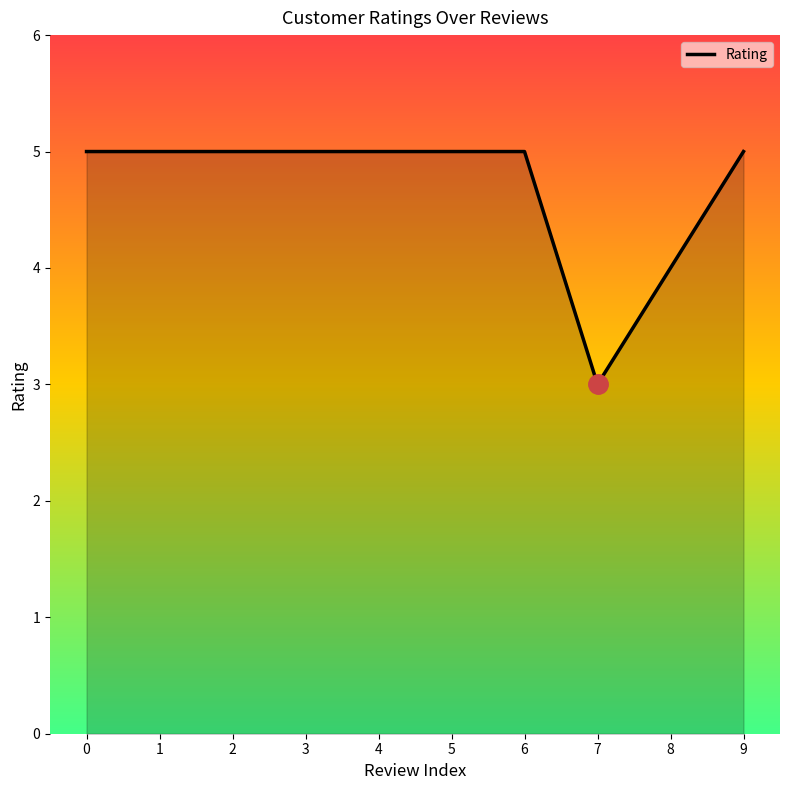

True or false: the data shows 5 at 0.

True